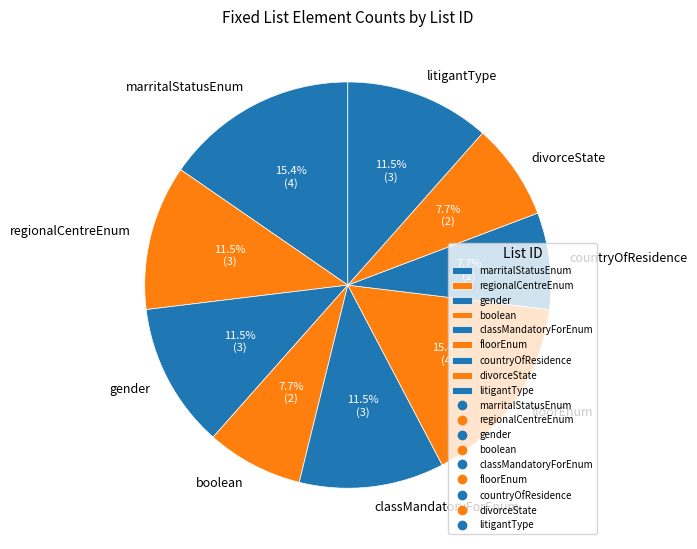

To the nearest percent, what is the average slice percentage?

11%